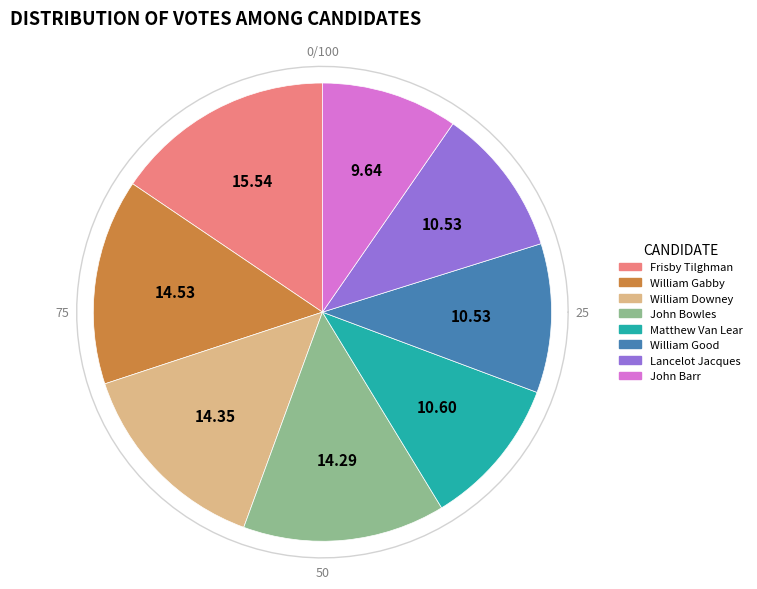

To the nearest percent, what is the combined percentage of John Barr and Lancelot Jacques?

20%